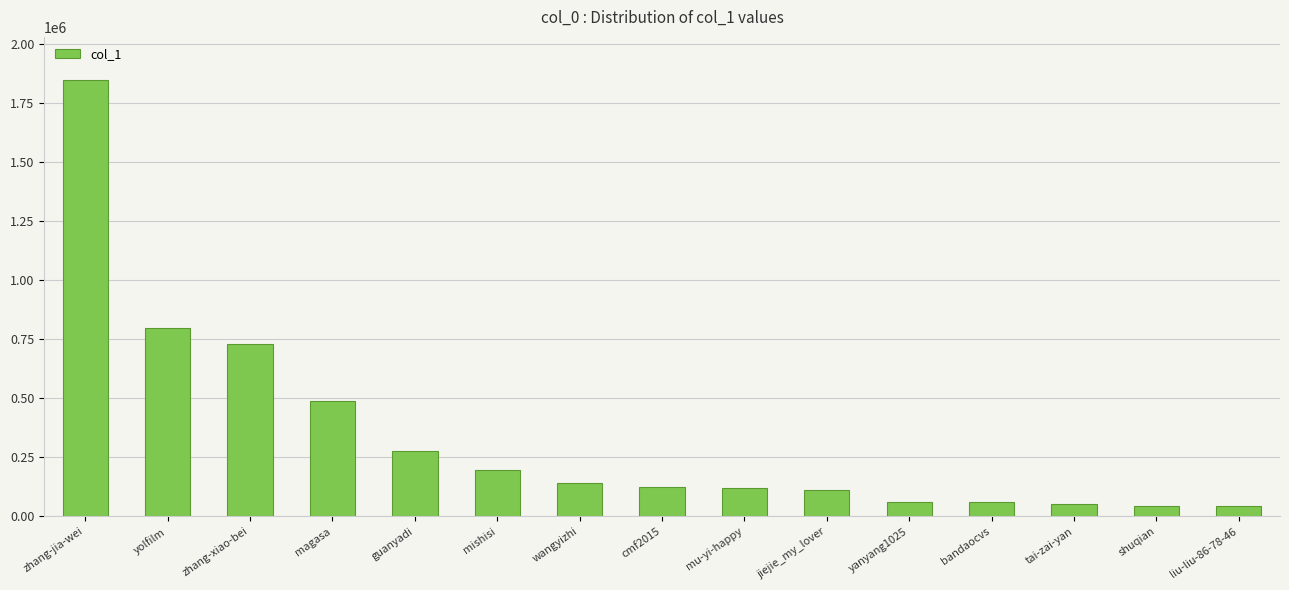

What position from the left is tai-zai-yan?

13